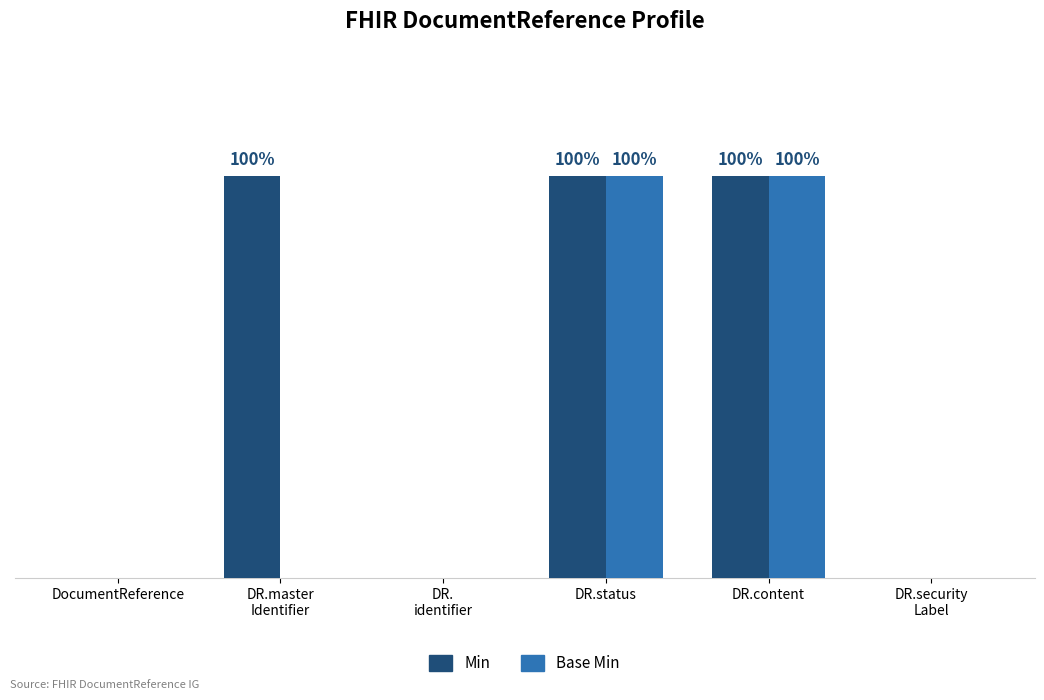

Are the bars horizontal?

No